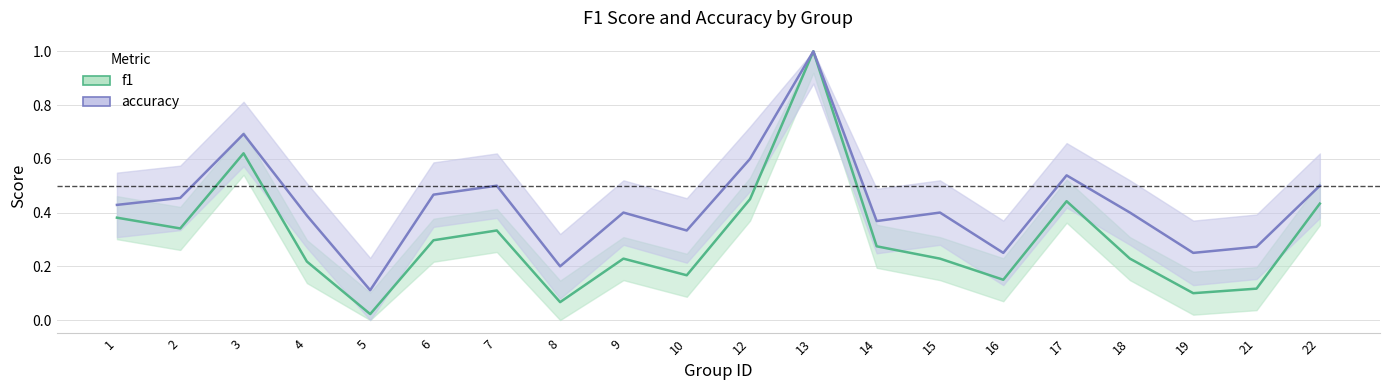

Where is accuracy nearest to the value 0?

5